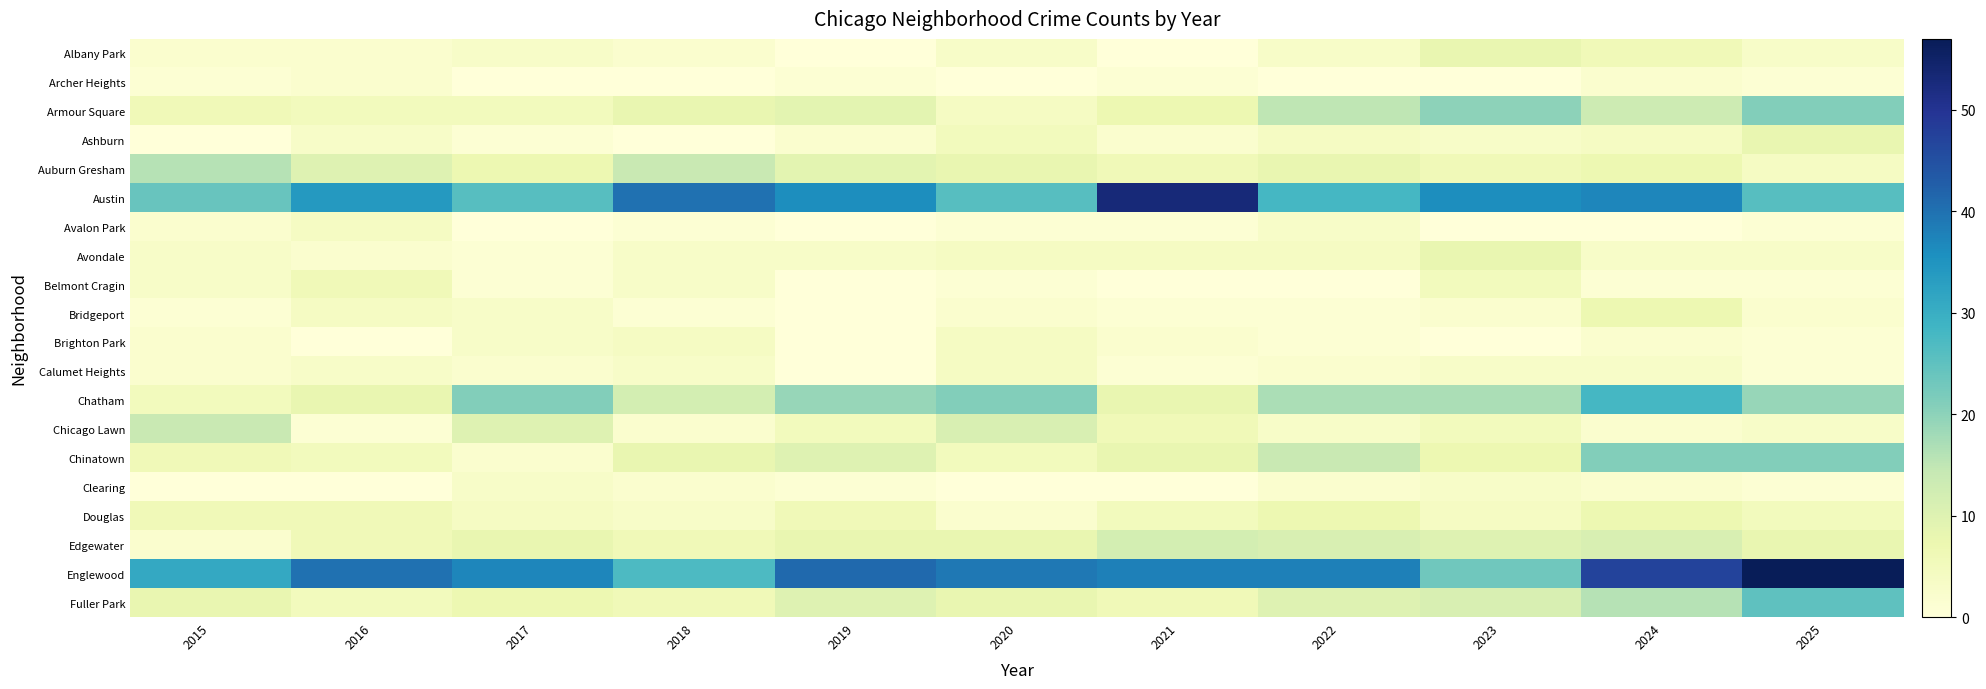

Reading left to right, transcribe all the data shown in this chart.

Albany Park: 2015=2	2016=2	2017=3	2018=2	2019=0	2020=3	2021=0	2022=3	2023=8	2024=6	2025=3
Archer Heights: 2015=1	2016=2	2017=0	2018=0	2019=1	2020=0	2021=1	2022=0	2023=0	2024=2	2025=1
Armour Square: 2015=6	2016=5	2017=5	2018=8	2019=9	2020=4	2021=7	2022=15	2023=20	2024=13	2025=21
Ashburn: 2015=0	2016=3	2017=1	2018=0	2019=2	2020=5	2021=2	2022=4	2023=3	2024=4	2025=8
Auburn Gresham: 2015=16	2016=10	2017=7	2018=14	2019=9	2020=8	2021=6	2022=8	2023=6	2024=7	2025=4
Austin: 2015=24	2016=34	2017=26	2018=40	2019=36	2020=26	2021=53	2022=28	2023=36	2024=37	2025=26
Avalon Park: 2015=2	2016=4	2017=0	2018=1	2019=0	2020=1	2021=1	2022=3	2023=0	2024=0	2025=1
Avondale: 2015=3	2016=2	2017=1	2018=3	2019=3	2020=4	2021=4	2022=4	2023=8	2024=3	2025=3
Belmont Cragin: 2015=3	2016=6	2017=1	2018=3	2019=0	2020=1	2021=0	2022=0	2023=5	2024=1	2025=1
Bridgeport: 2015=1	2016=4	2017=3	2018=1	2019=0	2020=2	2021=1	2022=1	2023=2	2024=7	2025=2
Brighton Park: 2015=2	2016=0	2017=3	2018=4	2019=0	2020=4	2021=2	2022=1	2023=0	2024=2	2025=1
Calumet Heights: 2015=2	2016=3	2017=2	2018=3	2019=0	2020=4	2021=1	2022=2	2023=3	2024=3	2025=1
Chatham: 2015=5	2016=8	2017=21	2018=12	2019=19	2020=21	2021=8	2022=17	2023=17	2024=28	2025=19
Chicago Lawn: 2015=14	2016=1	2017=10	2018=2	2019=5	2020=11	2021=6	2022=3	2023=5	2024=2	2025=3
Chinatown: 2015=6	2016=5	2017=2	2018=8	2019=10	2020=5	2021=8	2022=14	2023=7	2024=21	2025=21
Clearing: 2015=0	2016=0	2017=3	2018=2	2019=1	2020=0	2021=0	2022=2	2023=3	2024=2	2025=1
Douglas: 2015=6	2016=6	2017=4	2018=3	2019=6	2020=2	2021=5	2022=7	2023=4	2024=7	2025=5
Edgewater: 2015=2	2016=6	2017=8	2018=6	2019=8	2020=8	2021=12	2022=11	2023=10	2024=11	2025=8
Englewood: 2015=31	2016=40	2017=37	2018=27	2019=41	2020=39	2021=38	2022=38	2023=23	2024=47	2025=57
Fuller Park: 2015=8	2016=5	2017=7	2018=6	2019=10	2020=8	2021=6	2022=10	2023=11	2024=16	2025=25